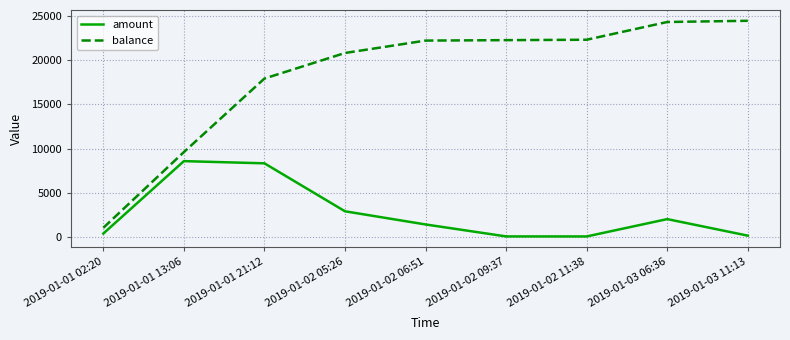

What is the minimum value shown in the chart?

46